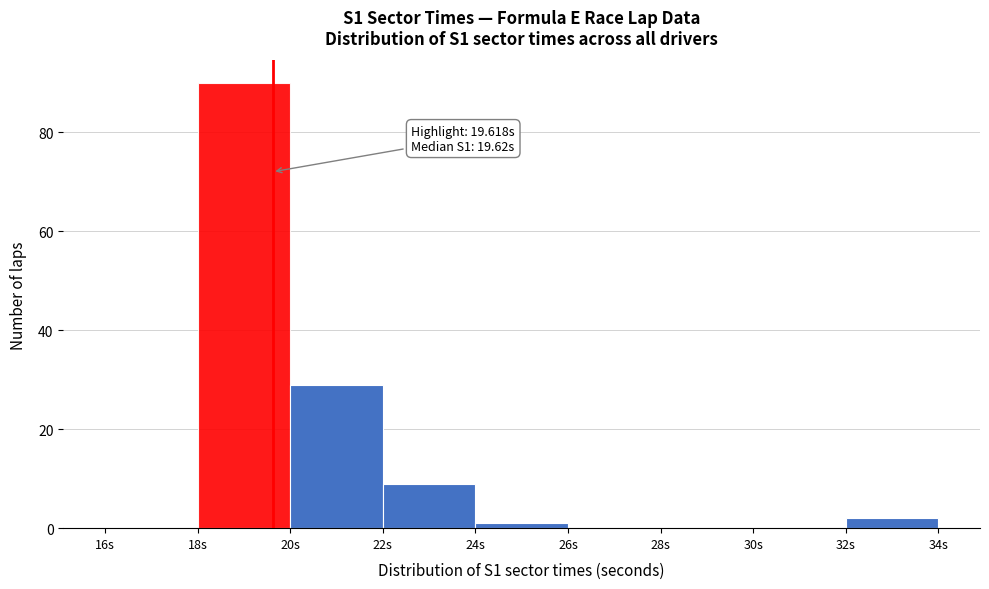

Over which range of the x-axis is the bar tallest?

18 to 20